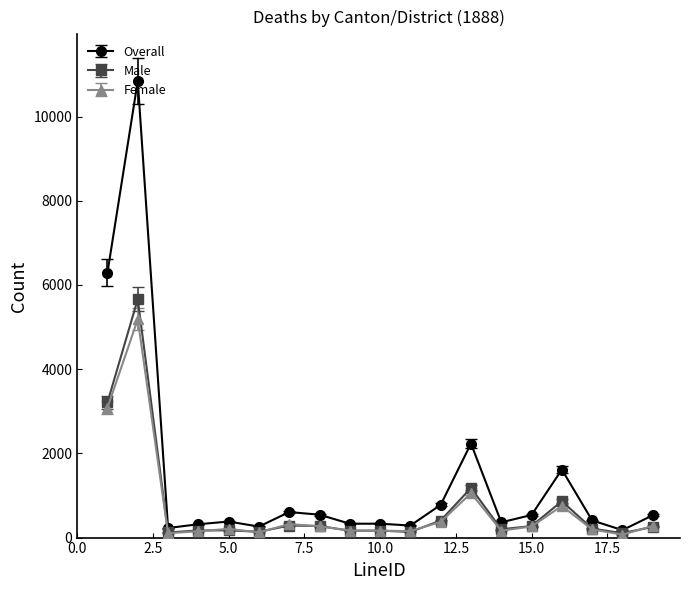

What is the highest value of the Male series?

5662